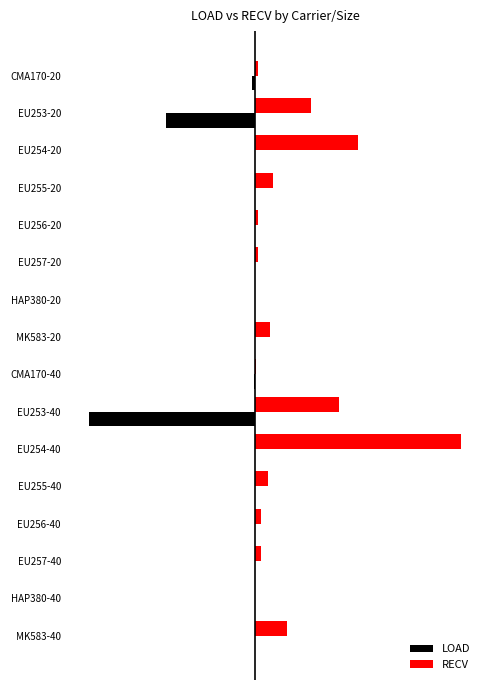

What are all the series names shown in the legend?

LOAD, RECV